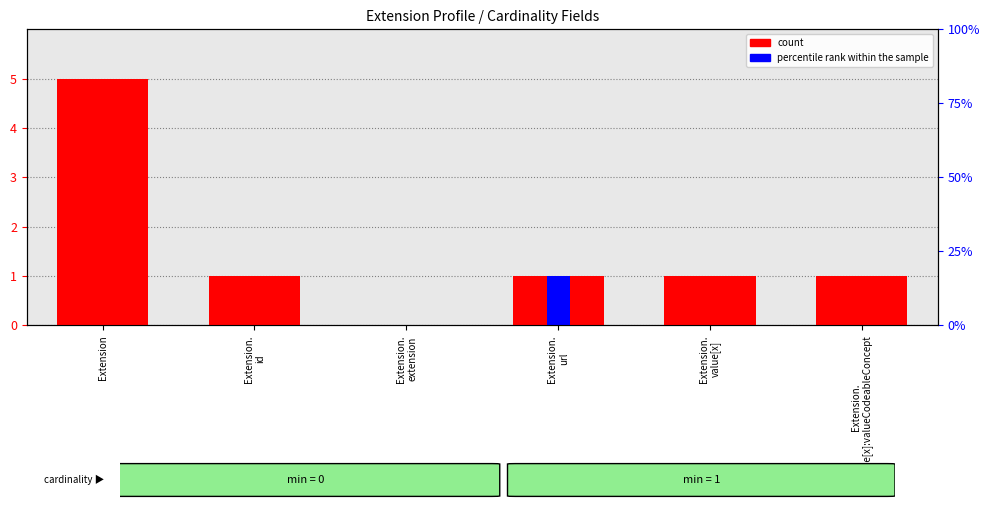

How many groups of bars are there?

6